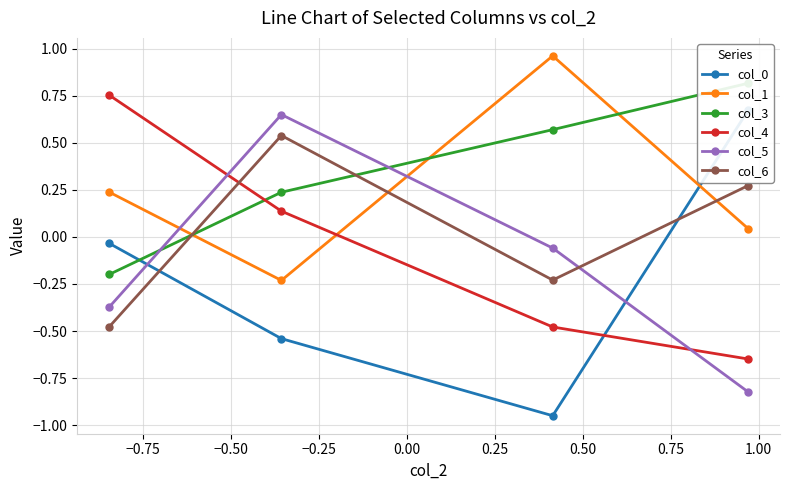

Which series has the largest range (max minus min)?

col_0